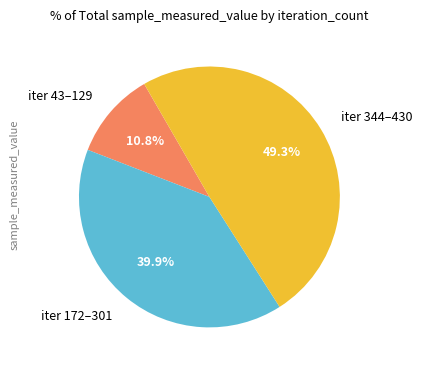

How many slices are in this pie chart?

3